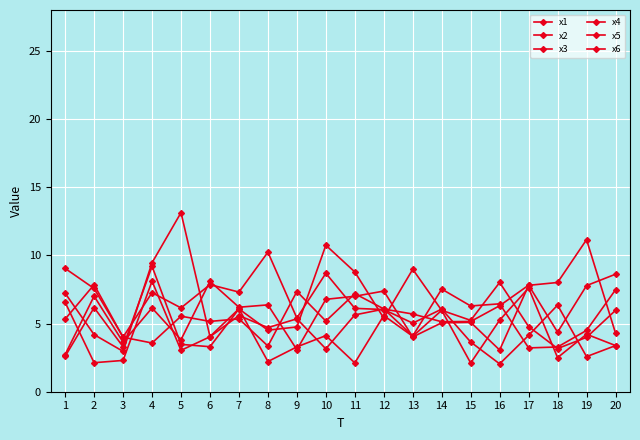

Between 9 and 16, which series saw the biggest shift?

x4